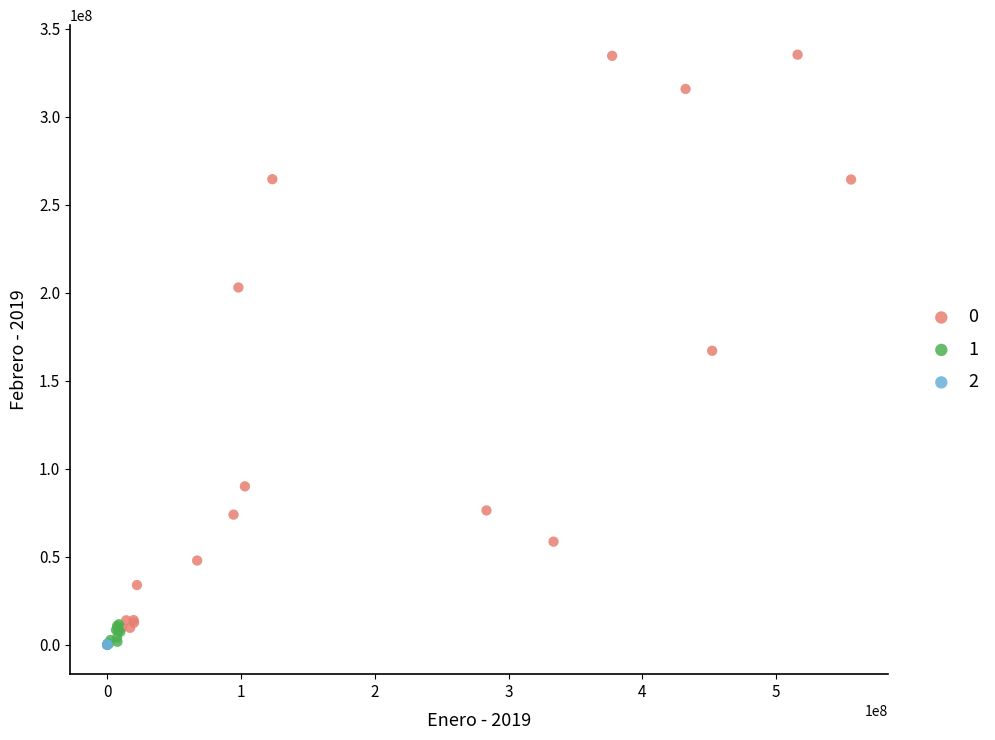

Which series contains the highest Y value?

0